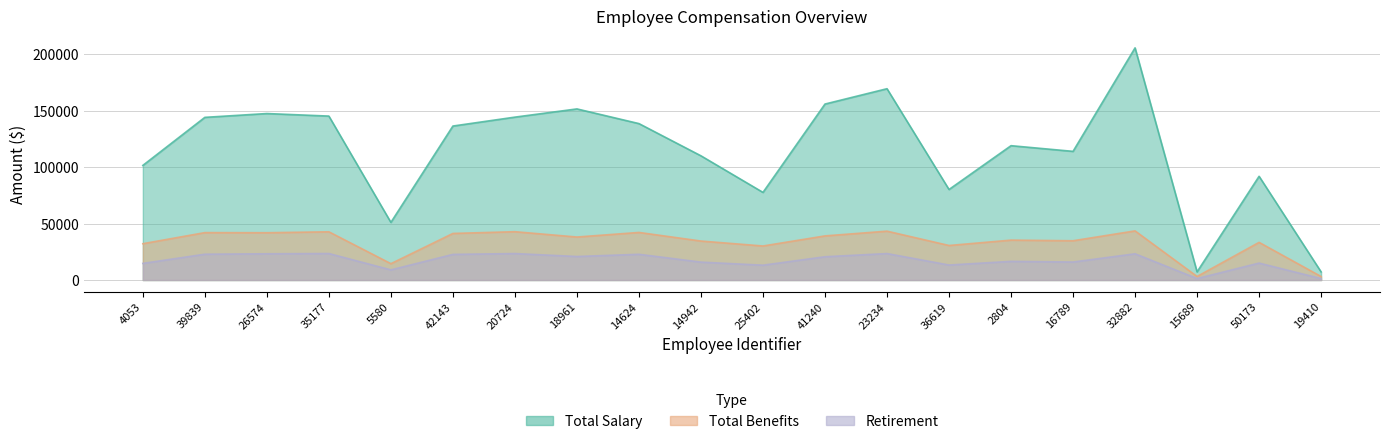

Which category has the lowest value in the Total Salary series?

15689